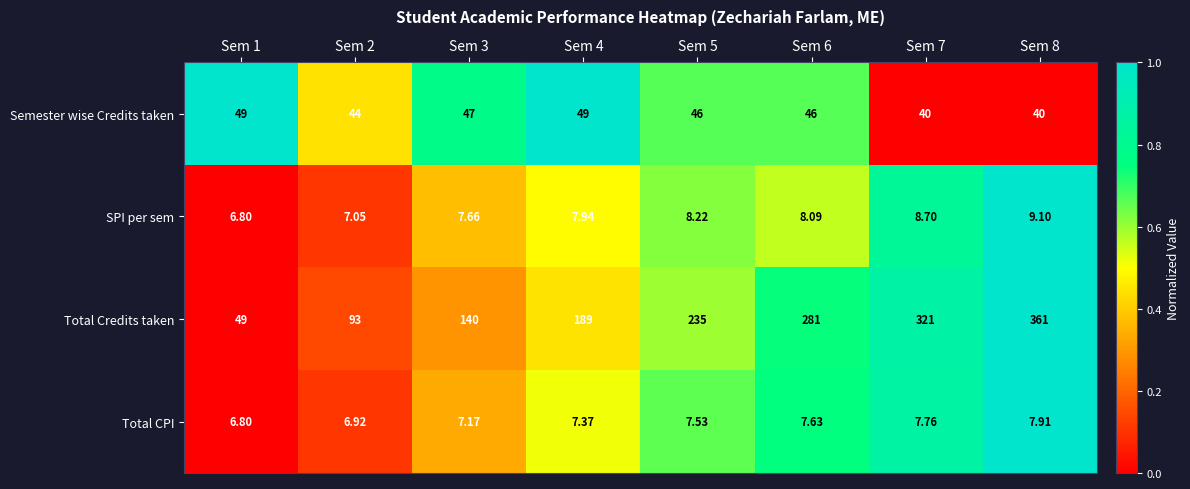

Rank the series by their maximum value, from lowest to highest.

Total CPI, SPI per sem, Semester wise Credits taken, Total Credits taken